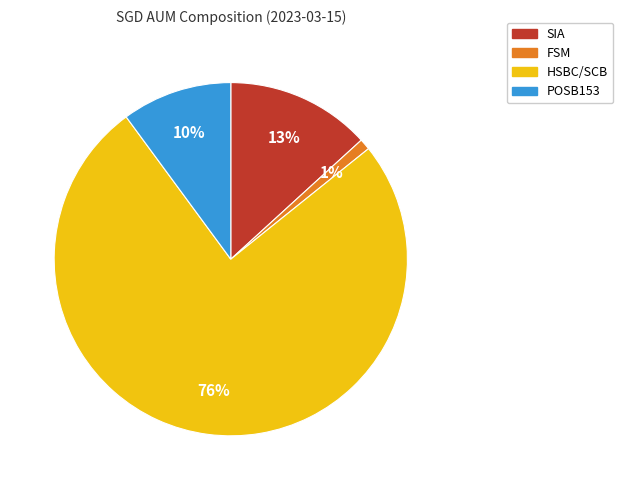

What is the largest slice in the pie chart?

HSBC/SCB